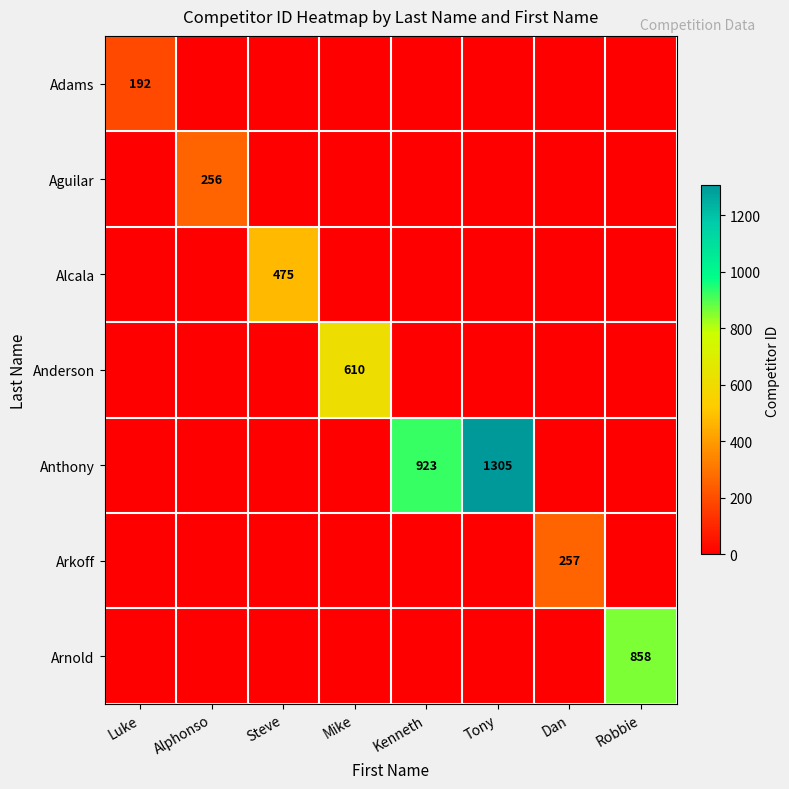

Between Luke and Kenneth, which series saw the biggest shift?

Anthony